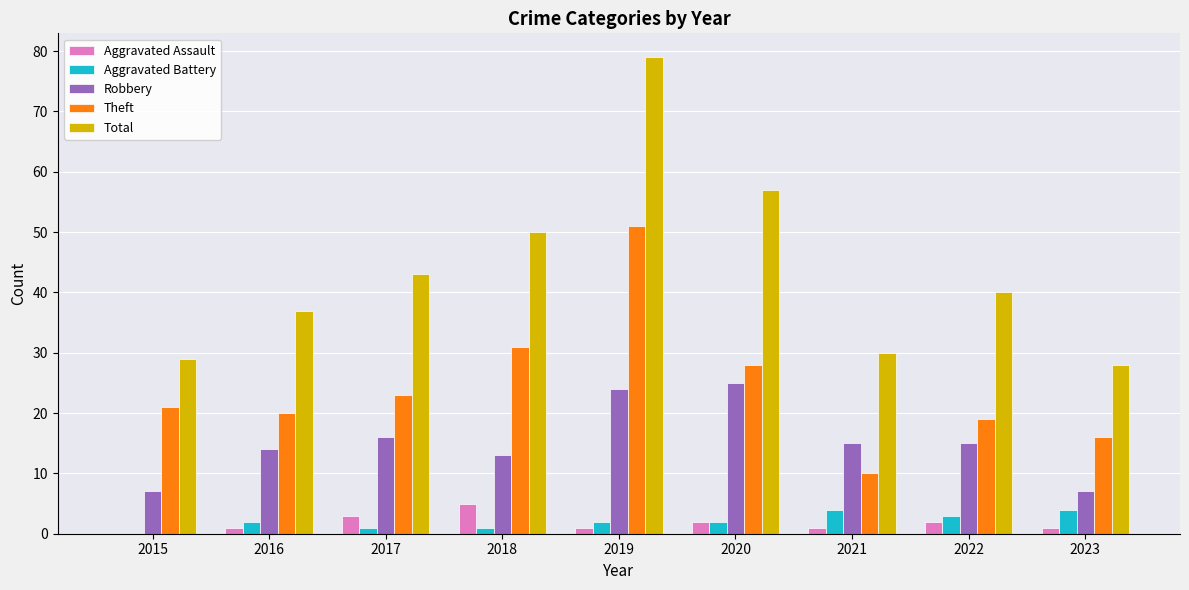

How many series are shown in this chart?

5